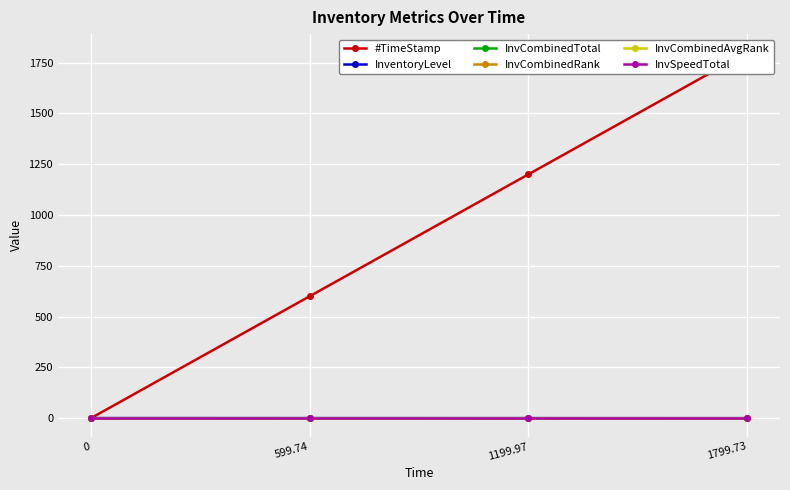

Rank the series by their maximum value, from lowest to highest.

InvCombinedTotal, InvCombinedRank, InvCombinedAvgRank, InvSpeedTotal, InventoryLevel, #TimeStamp